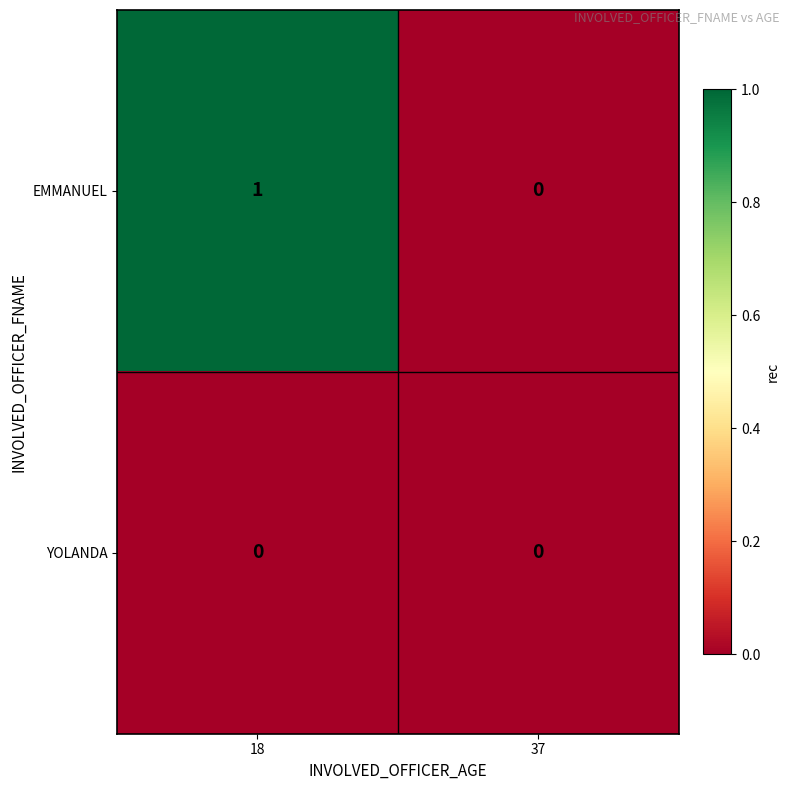

True or false: EMMANUEL has a value of 0 at 18.

False